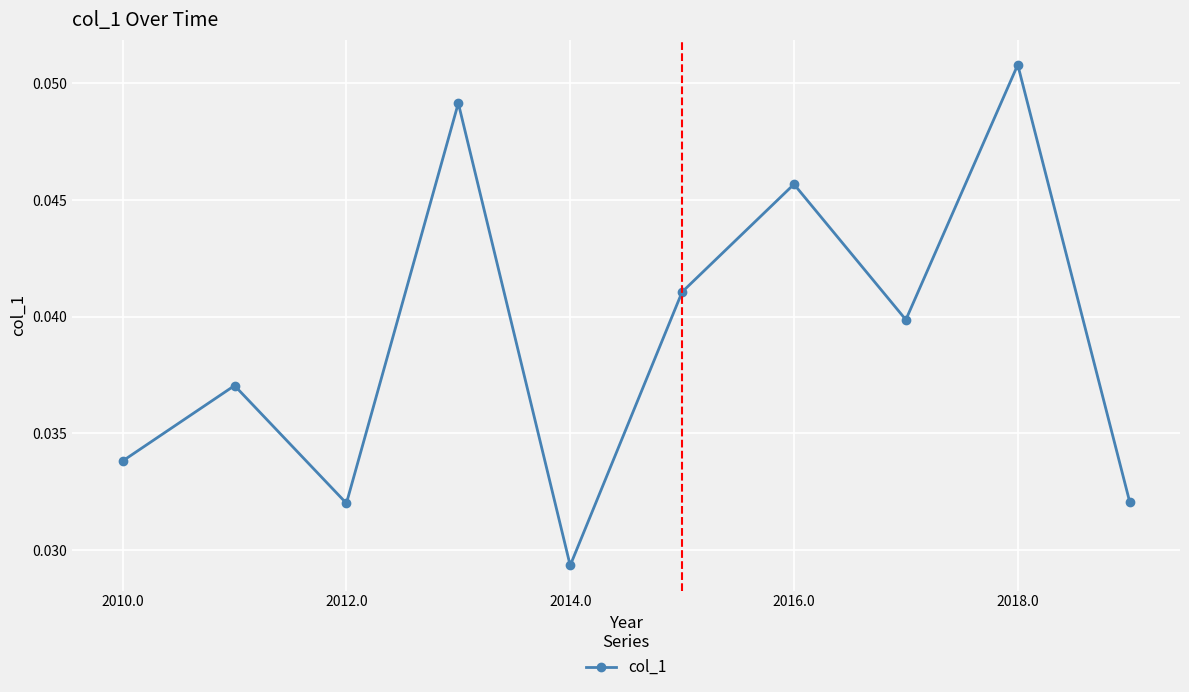

What is the sum of all values?

0.4